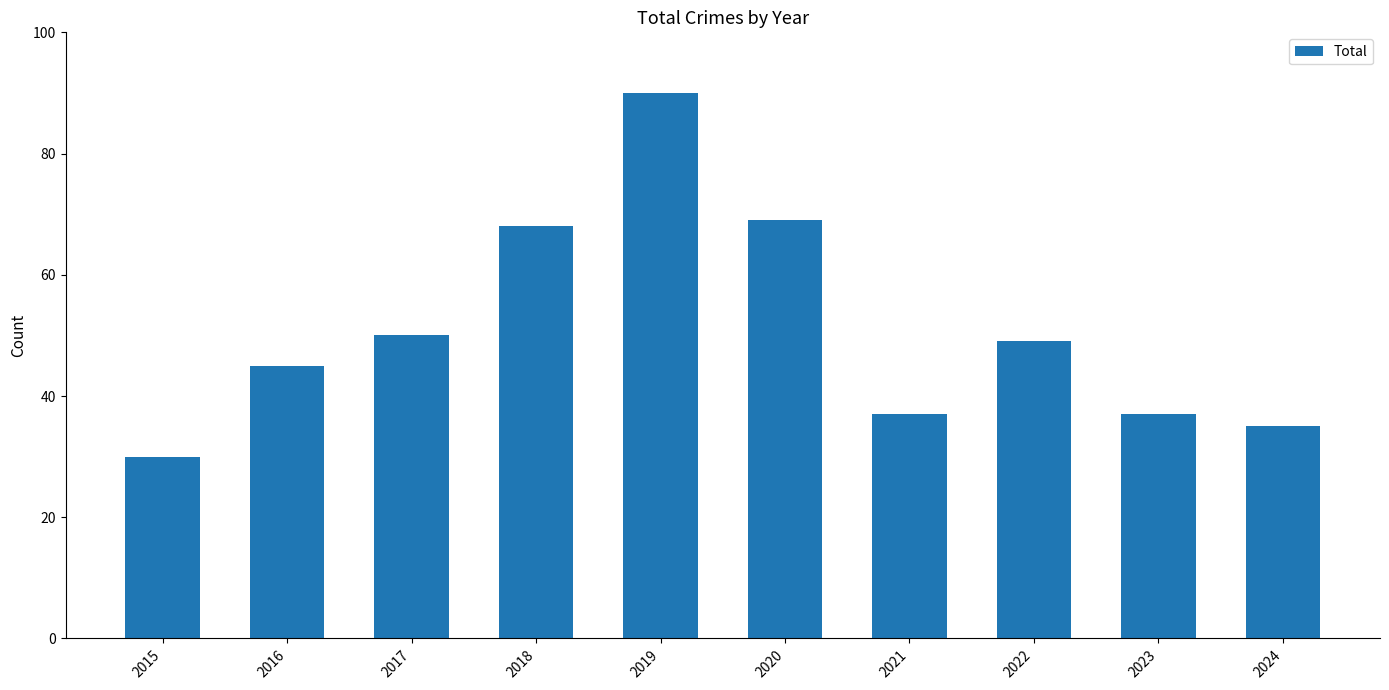

What is the smallest value displayed?

30